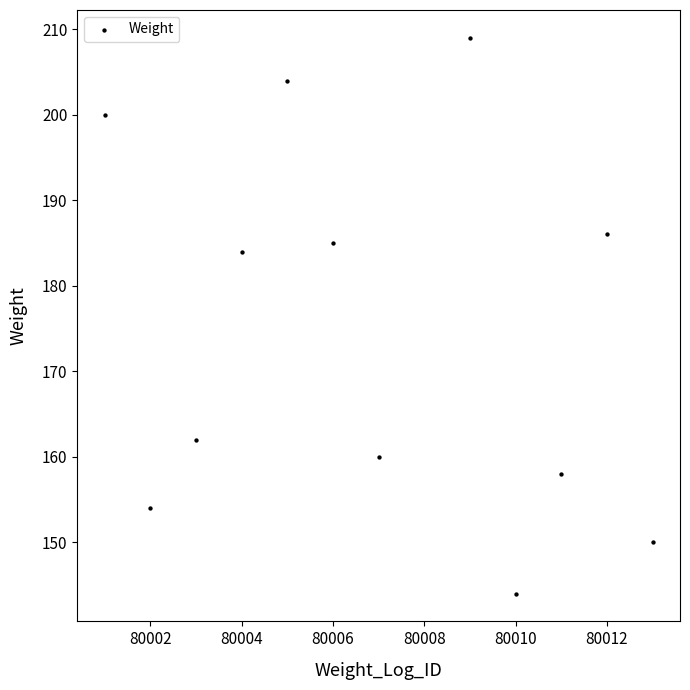

What is the range of X values (max minus min)?

12